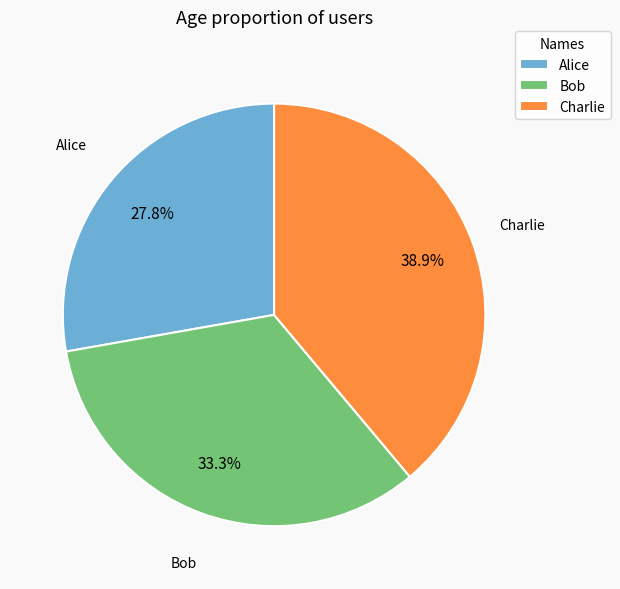

Combined, what portion of the pie is Alice and Charlie?

66.7%